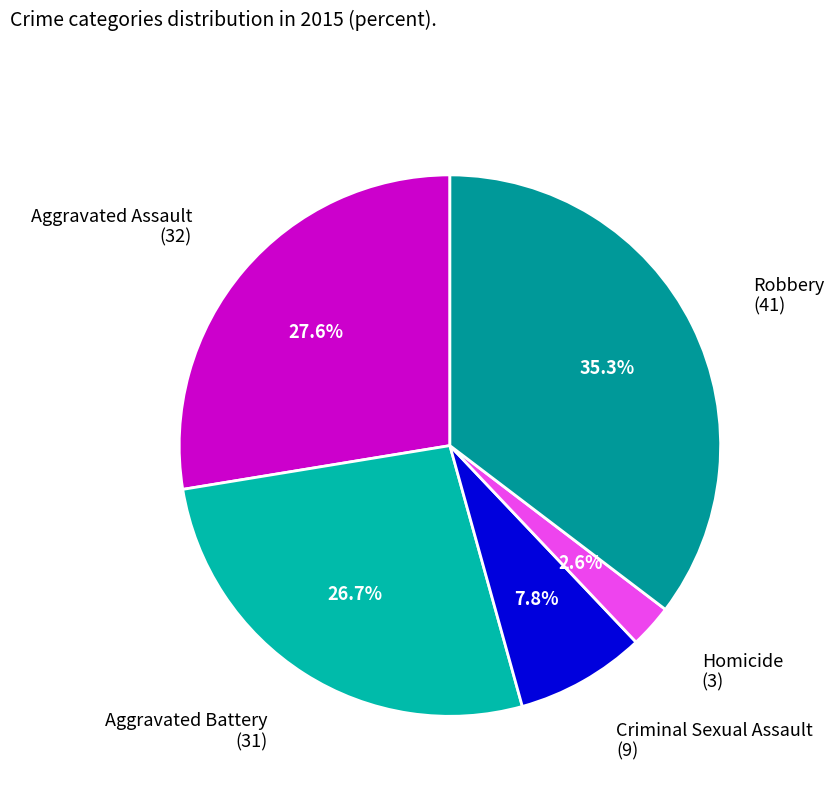

Does any single category account for the majority?

No